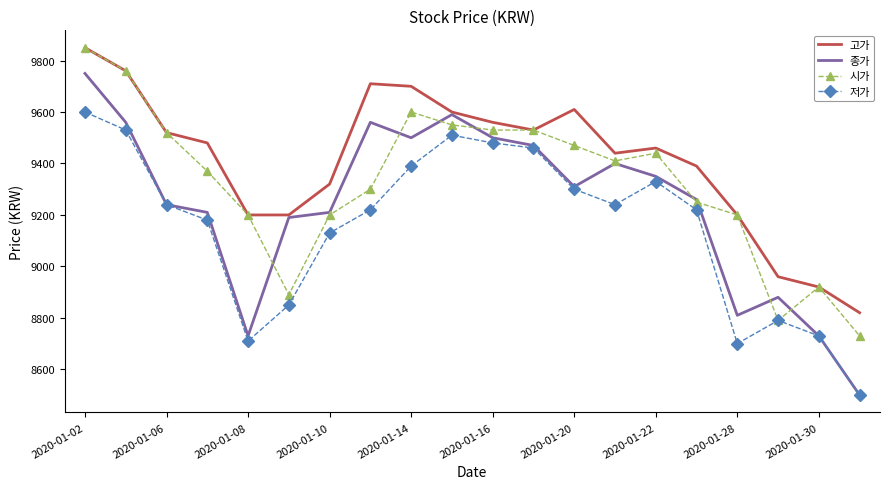

Which series has the largest total across all categories?

고가